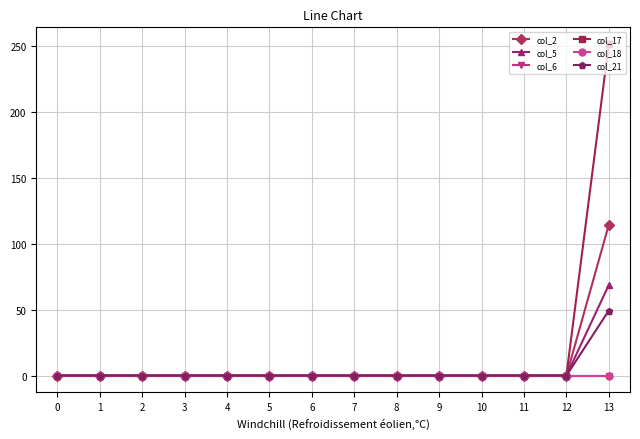

Which series has the largest total across all categories?

col_17